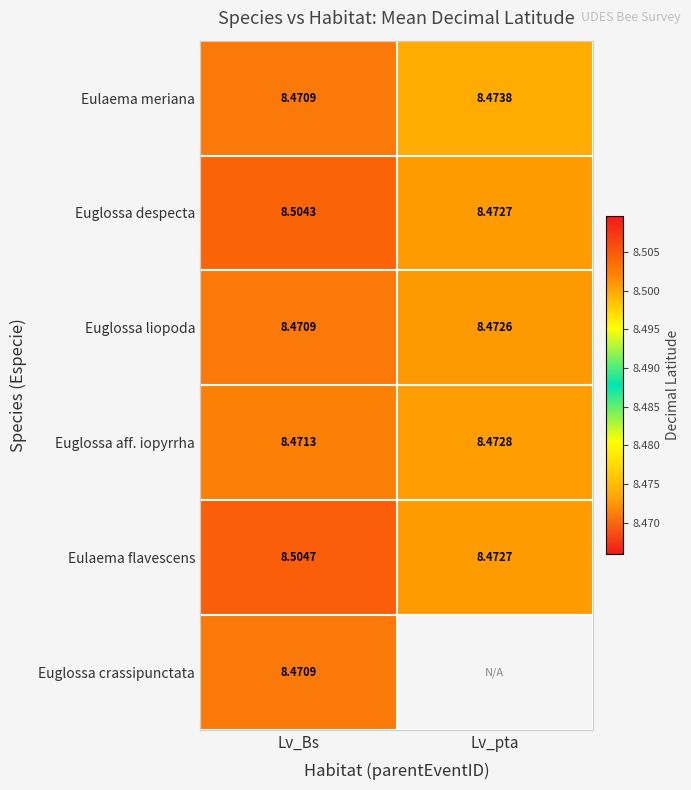

At which label does Eulaema meriana reach its peak?

Lv_pta